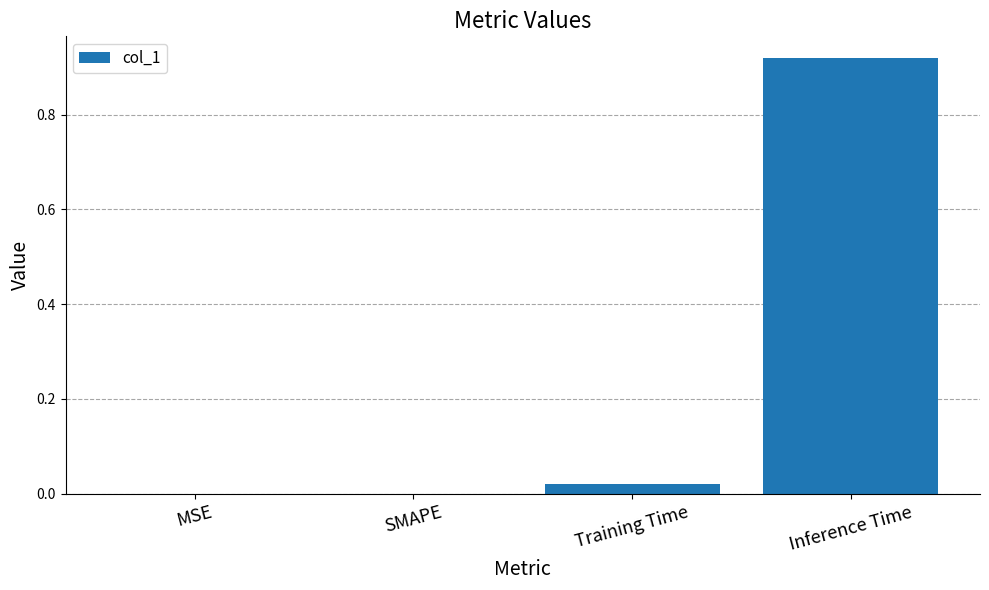

What is the change in value from Training Time to Inference Time?

+0.9